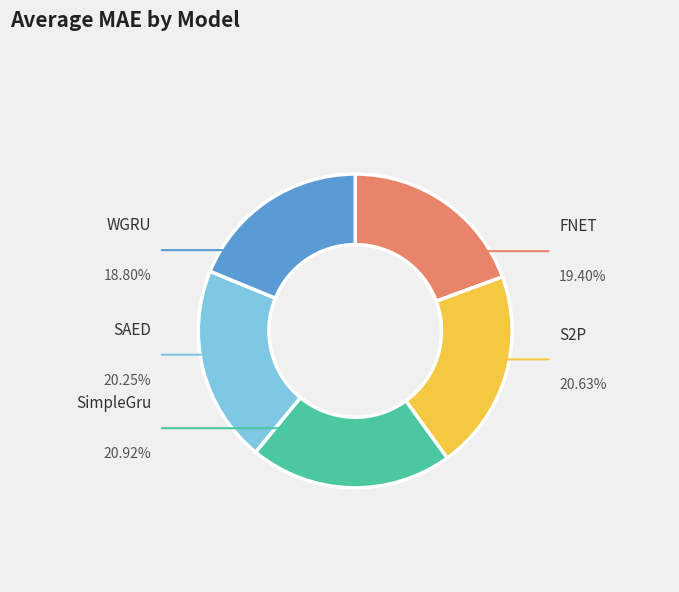

Is there any slice that represents more than half of the pie?

No